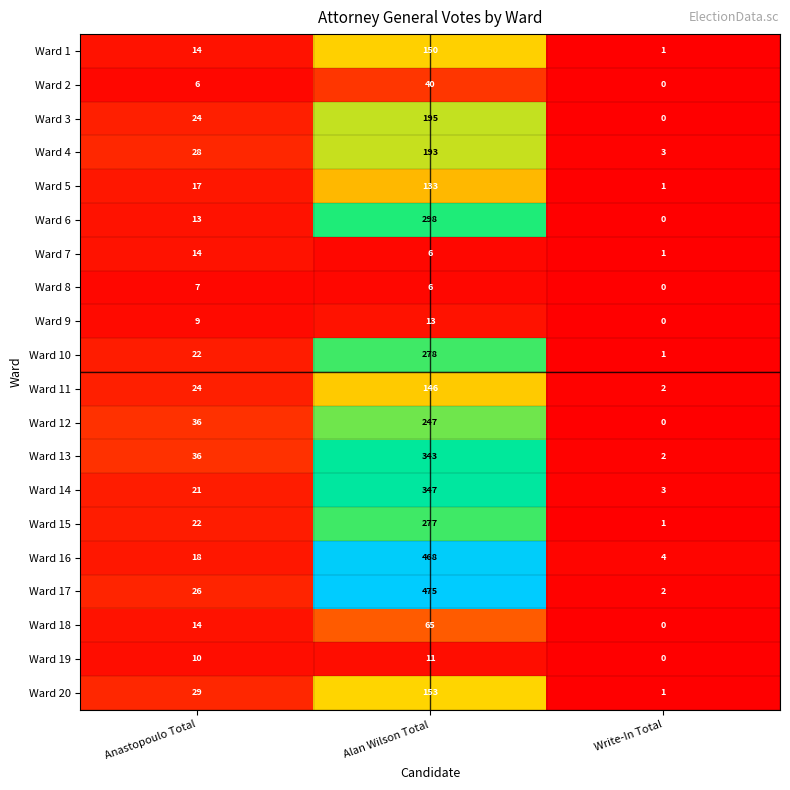

Is it true that Ward 1 equals 77 at Alan Wilson Total?

False